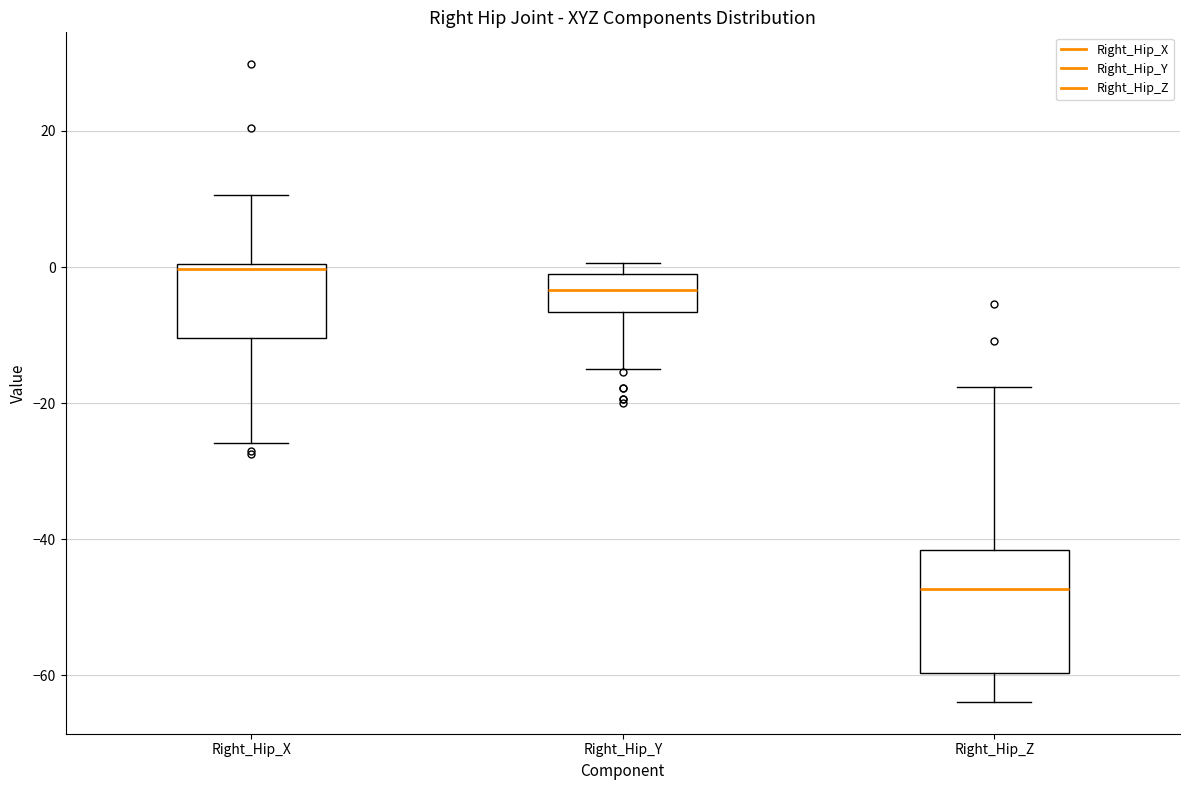

Where does the upper whisker of the box for Right_Hip_X end on the y-axis? The values are not printed on the chart, so give them approximately, as read against the axis.

10